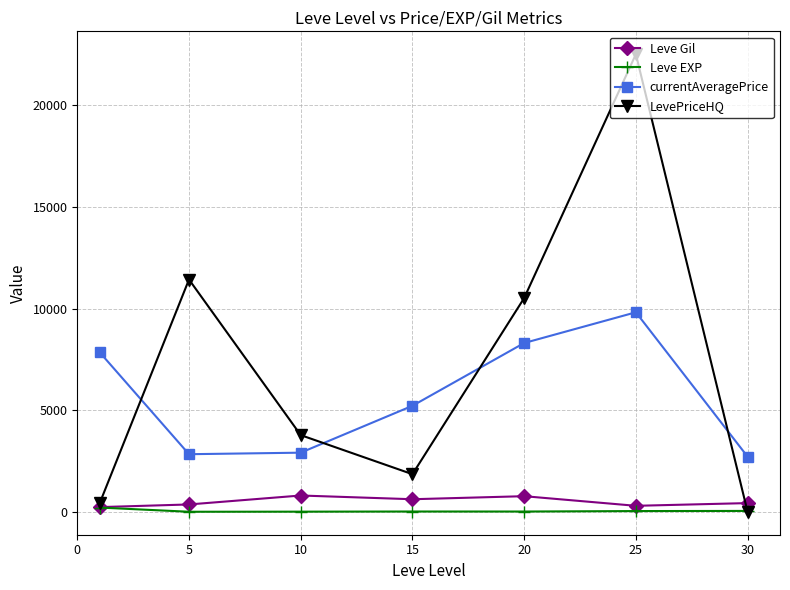

What is the greatest value displayed?

22506.3